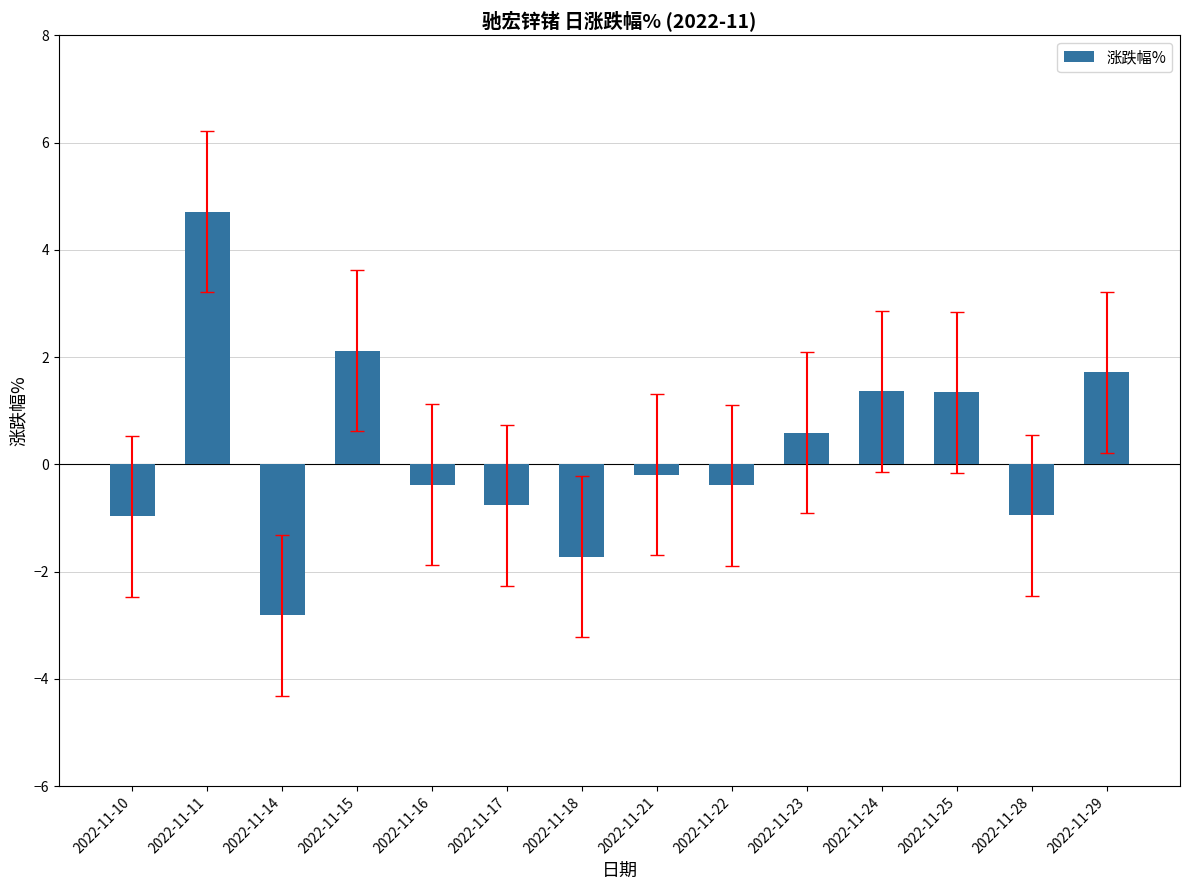

Between 2022-11-17 and 2022-11-24, which is larger?

2022-11-24